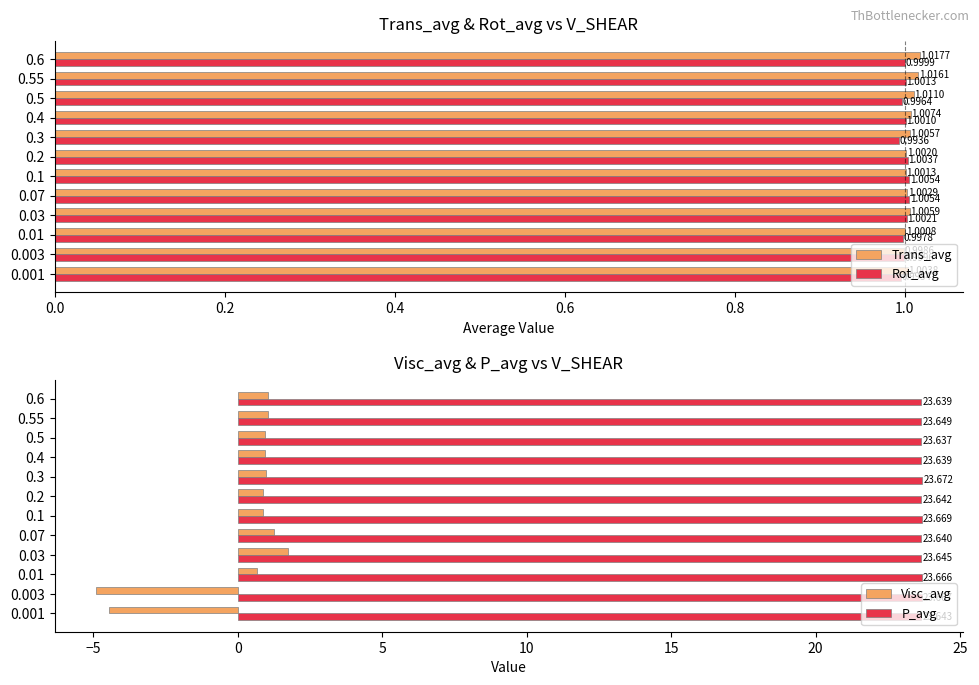

Rank the categories by Trans_avg value from lowest to highest.

0.003, 0.01, 0.1, 0.2, 0.07, 0.001, 0.3, 0.03, 0.4, 0.5, 0.55, 0.6